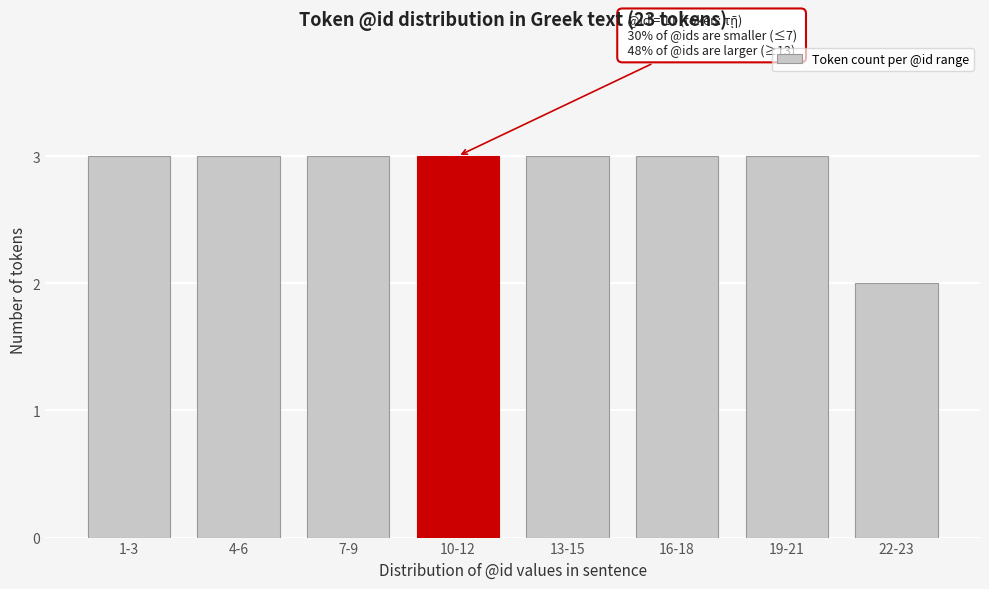

Reading left to right, extract all data points from this chart.

1-3=3	4-6=3	7-9=3	10-12=3	13-15=3	16-18=3	19-21=3	22-23=2